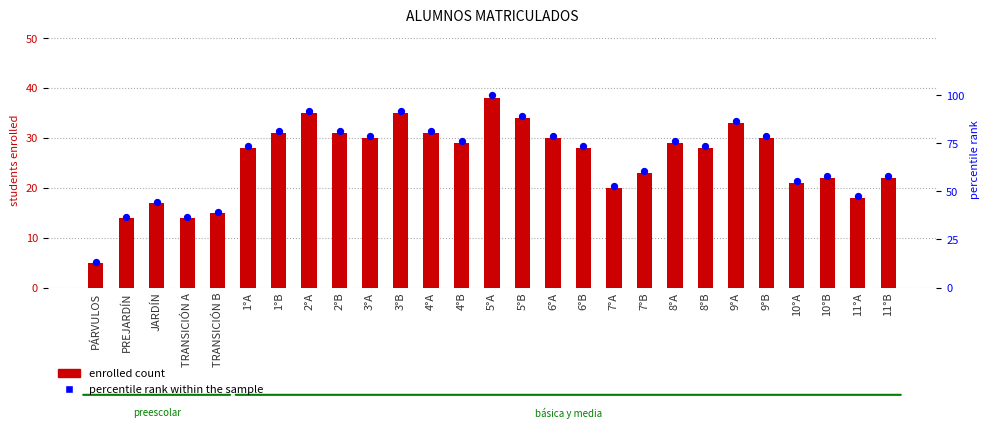

At how many categories does at least one series exceed 97?

1